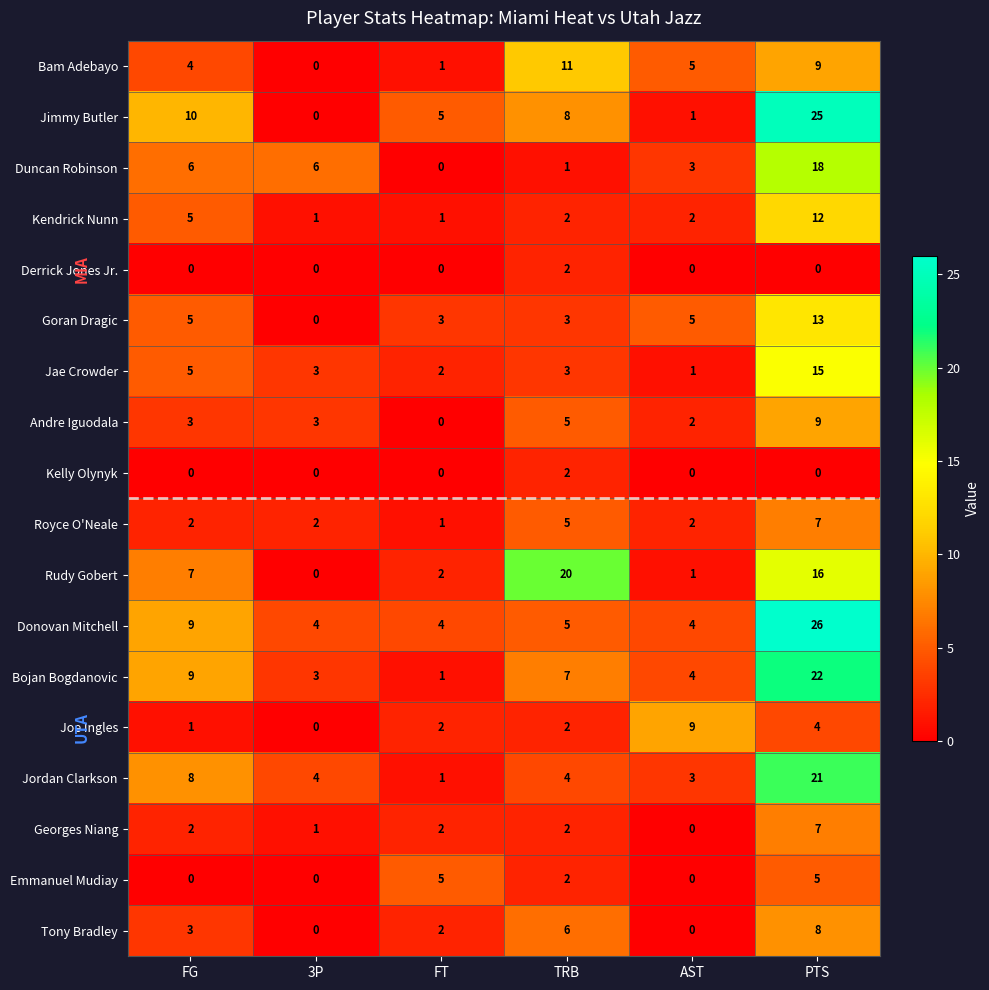

How many categories are shown in the chart?

6